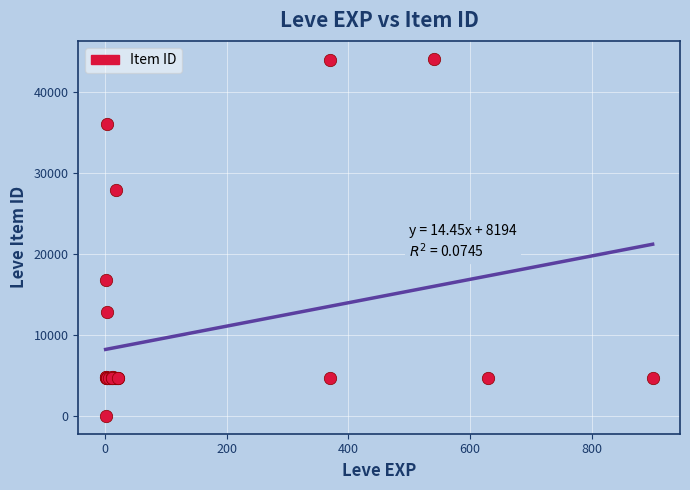

What Y value in the scatter plot is closest to 22050?

16734